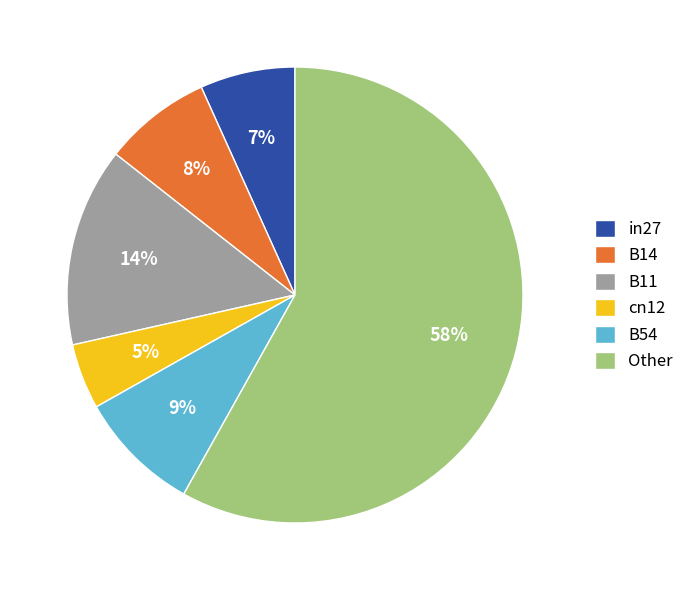

What percentage is the B54 slice, to the nearest percent?

9%